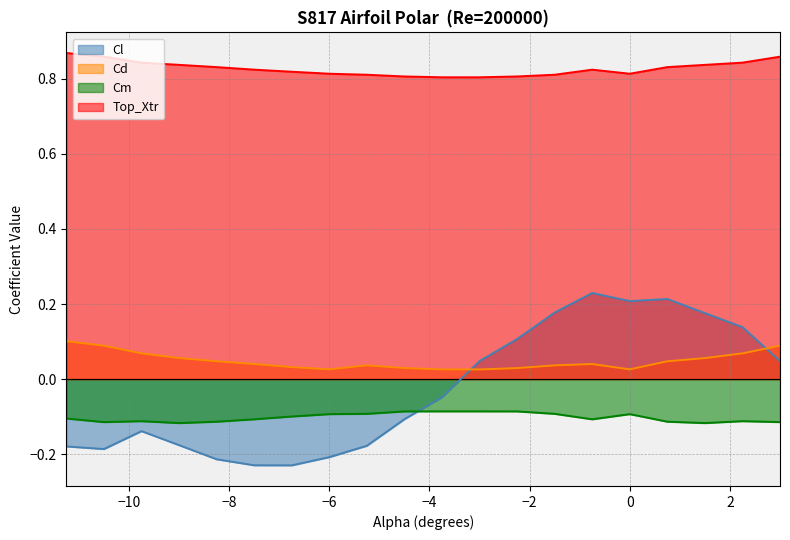

What is the difference between the highest and lowest values at -3.75?

0.9